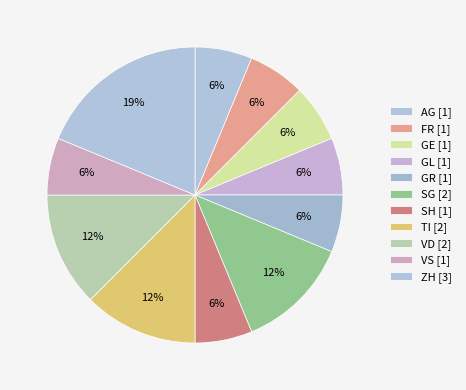

What is the smallest slice in the pie chart?

SH